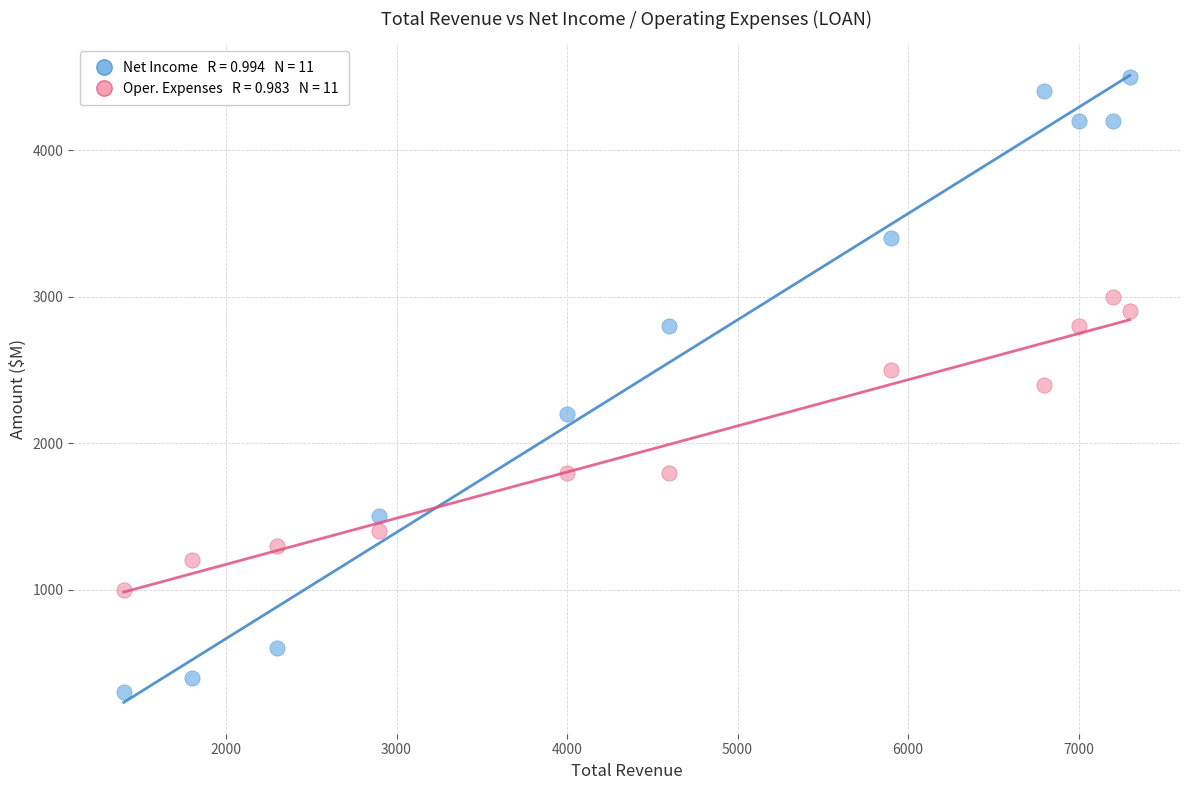

Across all data points, what is the range of Y values (max minus min)?

4200